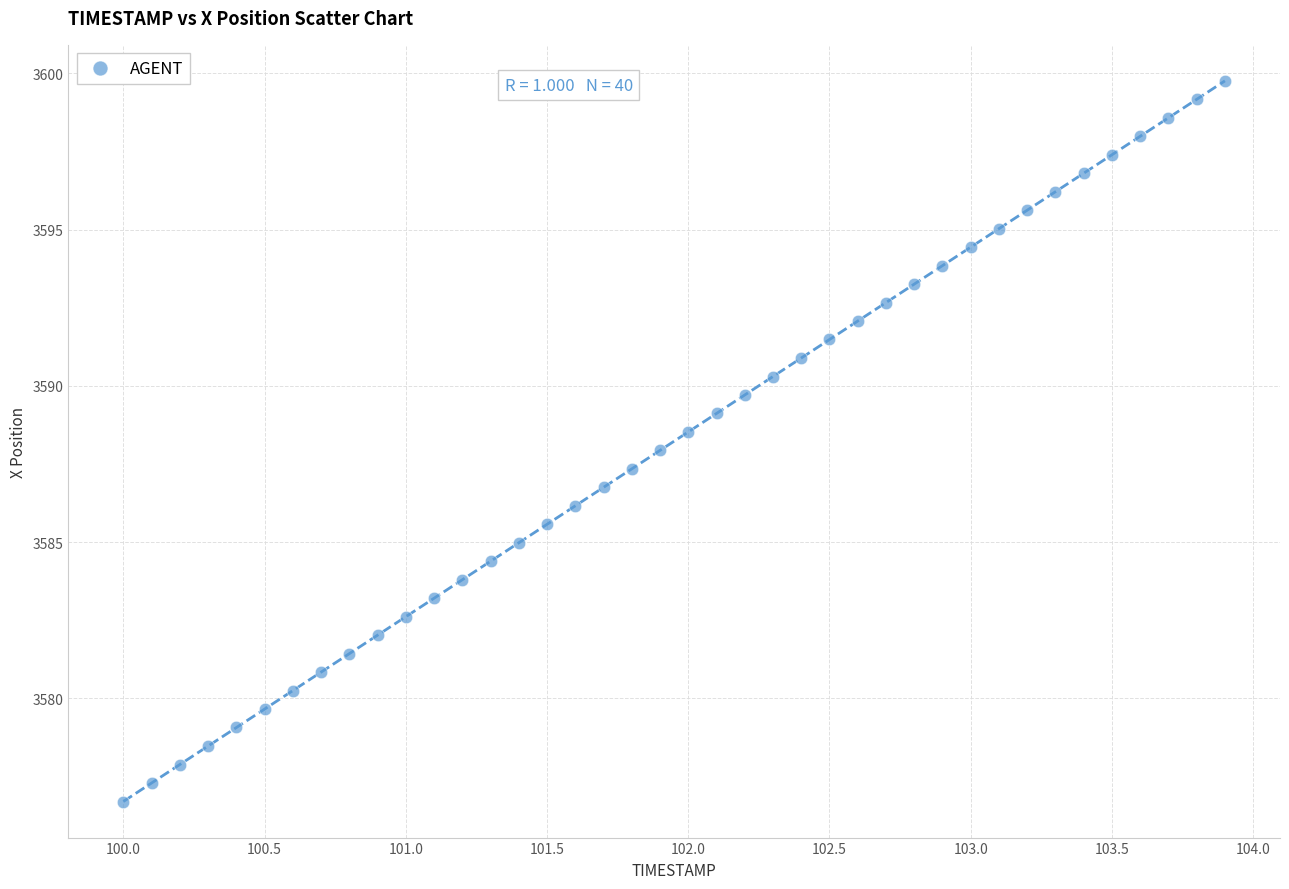

What is the range of Y values (max minus min)?

23.1